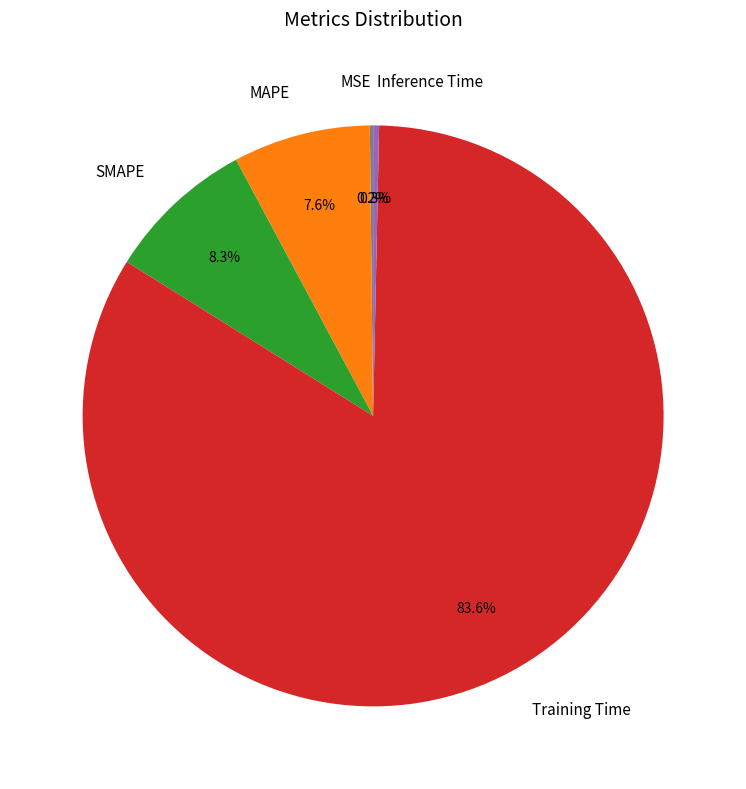

What is the largest slice in the pie chart?

Training Time